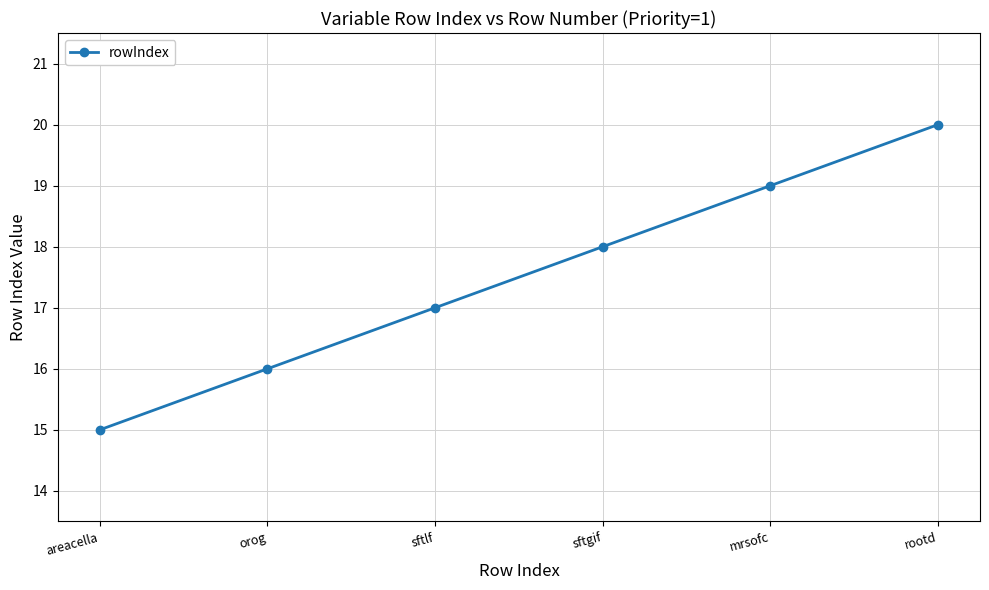

Where is the data nearest to the value 17?

sftlf